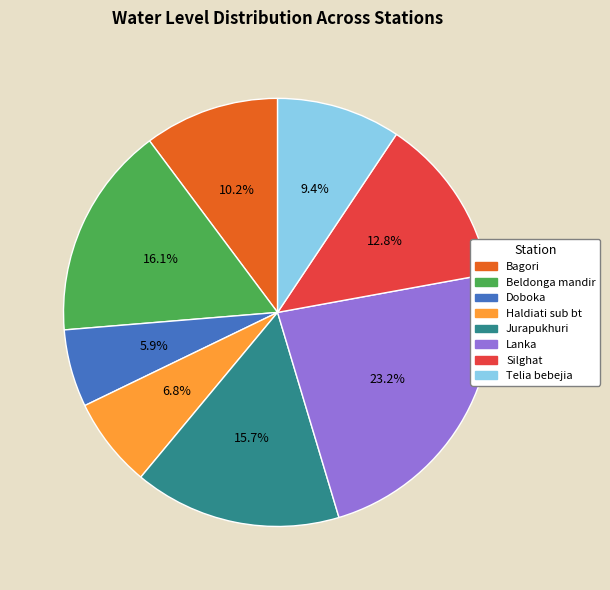

Which slice is the smallest?

Doboka